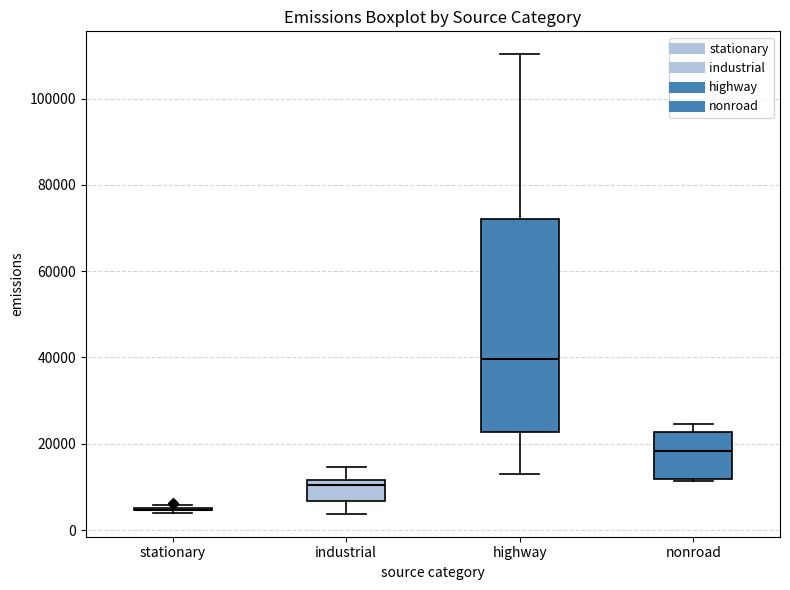

Reading left to right, transcribe this box plot: for each box, give where its median line is, the range the box spans, and where its two whiskers end, as read against the y-axis. The values are not printed on the chart, so give them approximately, as read against the axis.

stationary: box collapsed to a line at 4000, whiskers 4000 to 6000
industrial: median 10000, box 6000 to 12000, whiskers 4000 to 14000
highway: median 40000, box 22000 to 72000, whiskers 14000 to 110000
nonroad: median 18000, box 12000 to 22000, whiskers 12000 to 24000